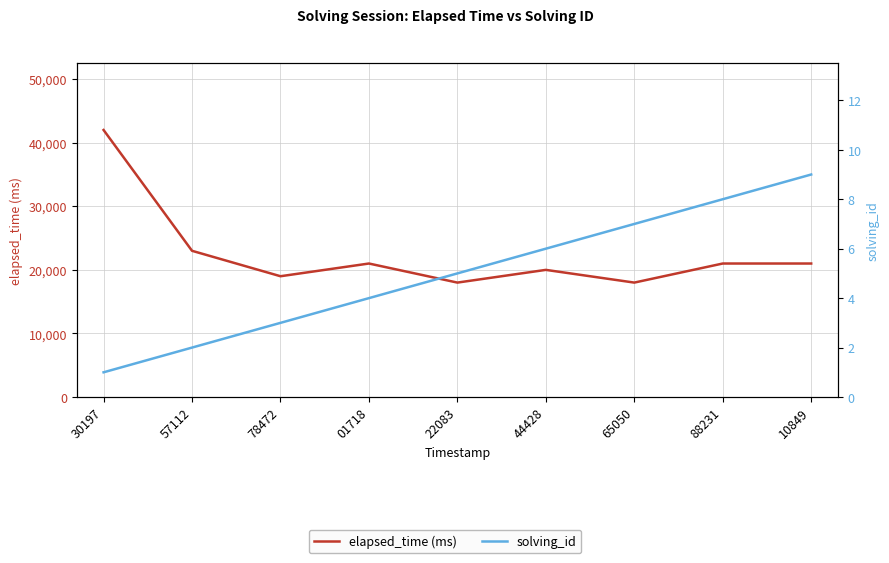

Does the chart have visible grid lines?

Yes